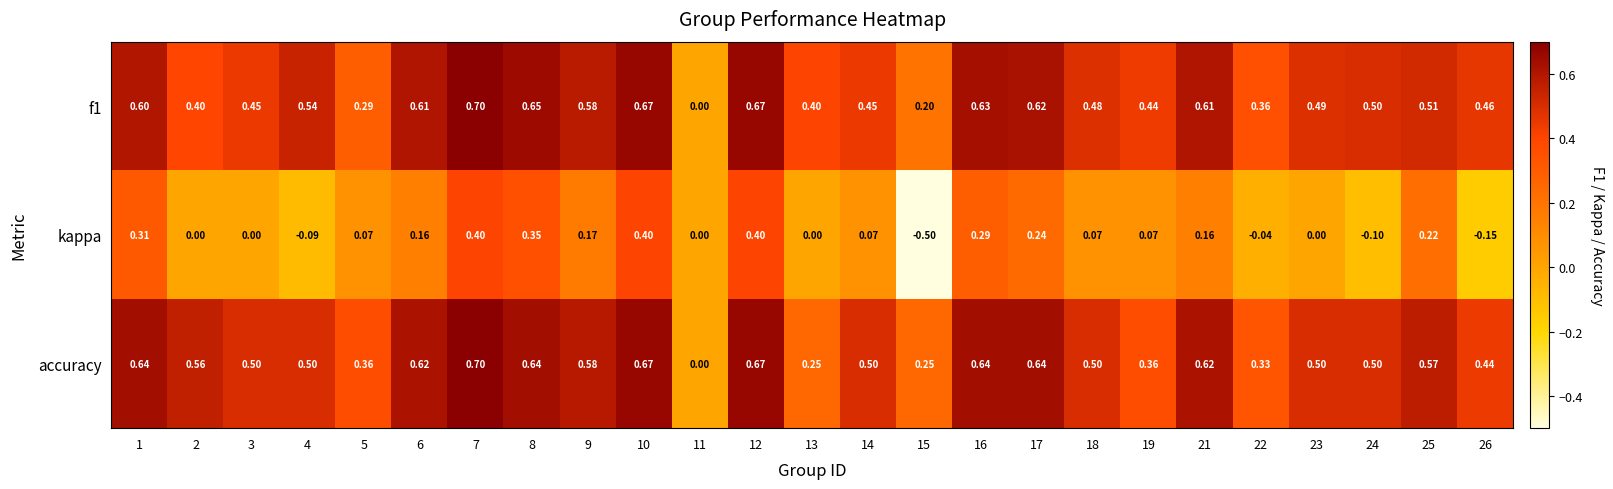

Which series has the largest range (max minus min)?

kappa